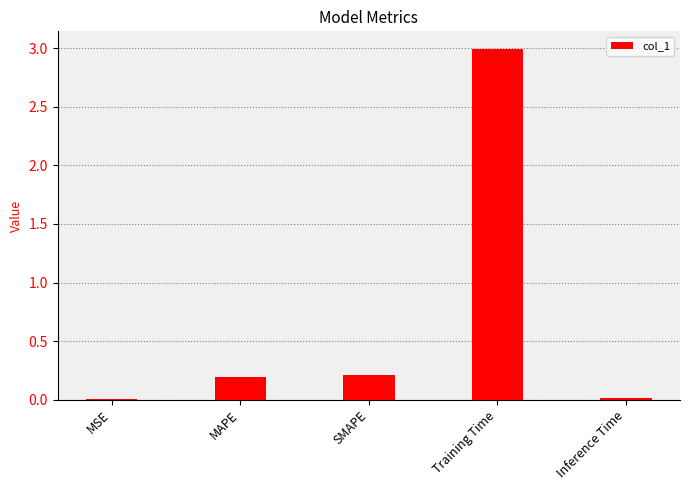

Which category has the highest value across all series?

Training Time